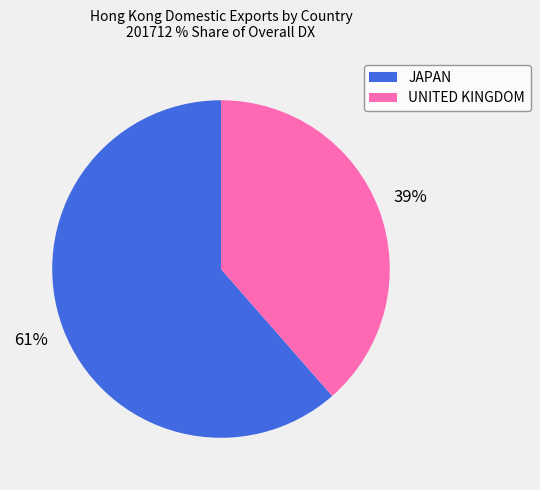

Which category has the biggest portion of the pie?

JAPAN